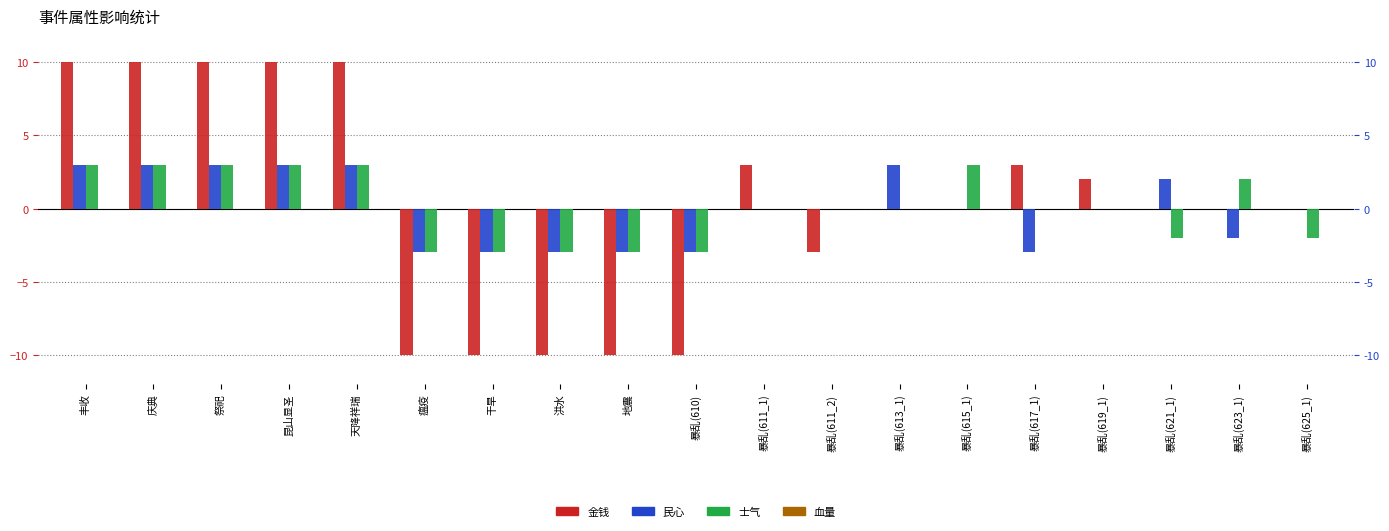

Rank the series at 丰收 from lowest to highest value.

血量, 民心, 士气, 金钱